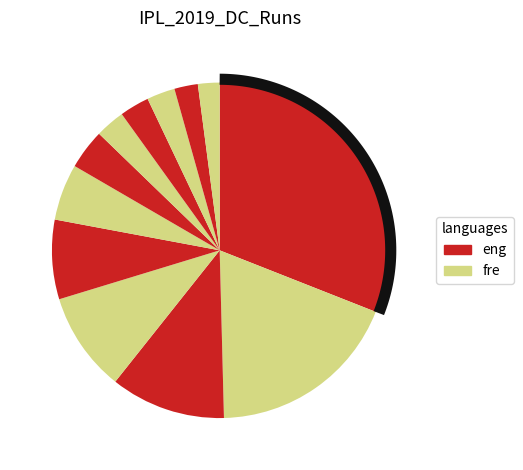

Does RR Pant represent more than half of the total?

No